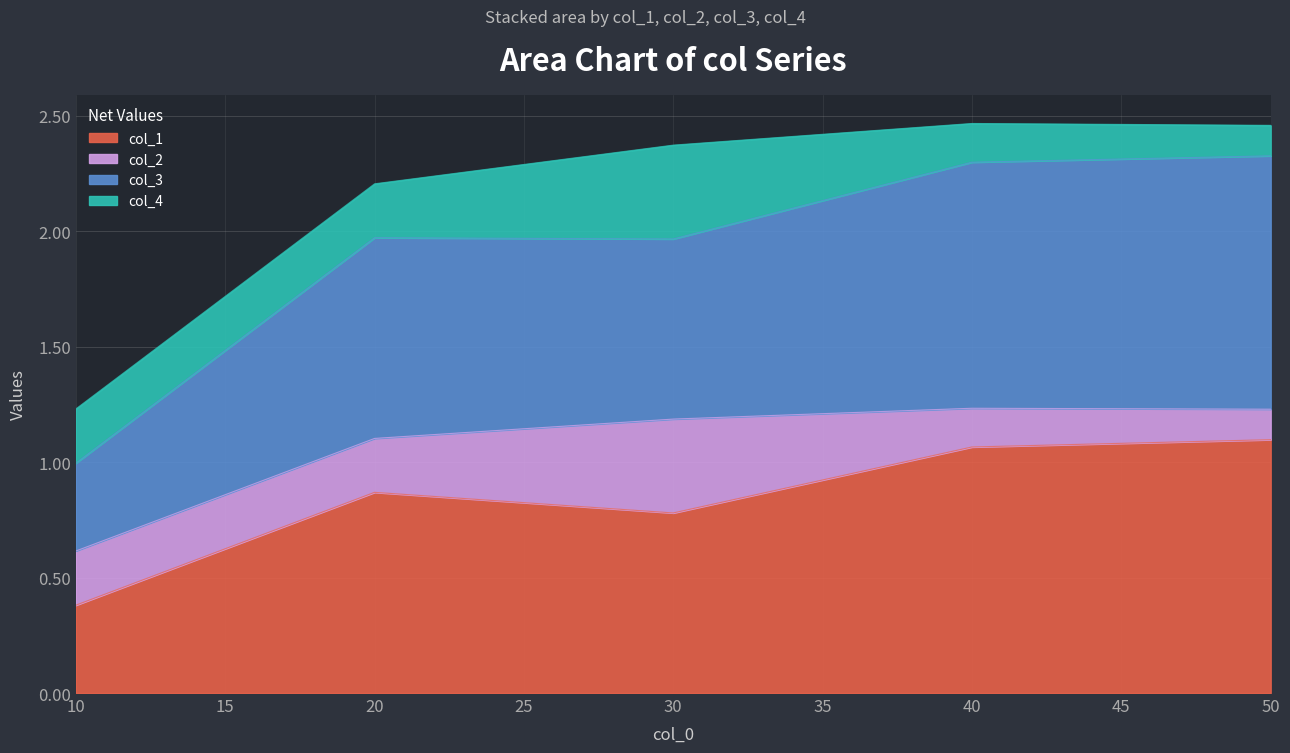

How many interior local peaks does the col_3 series have?

1